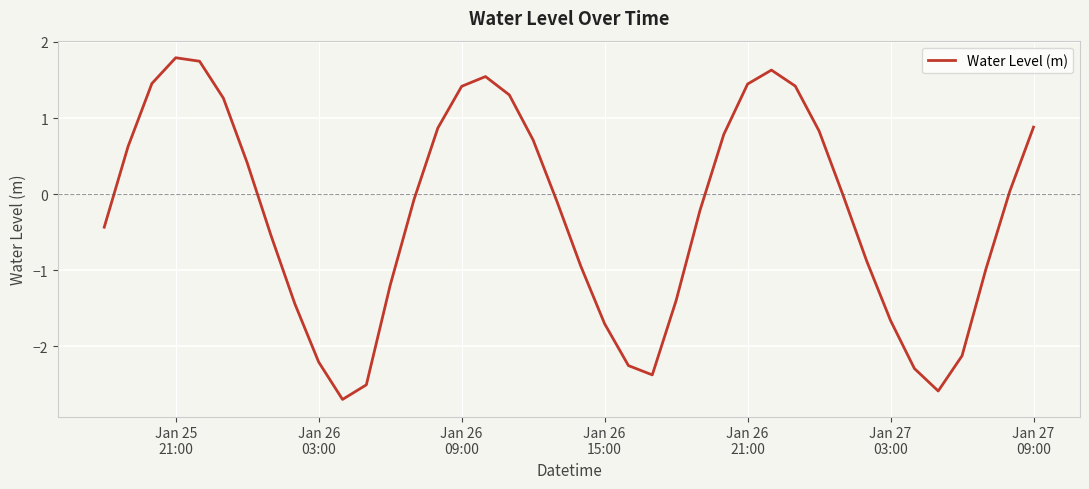

What is the maximum value shown in the chart?

1.8